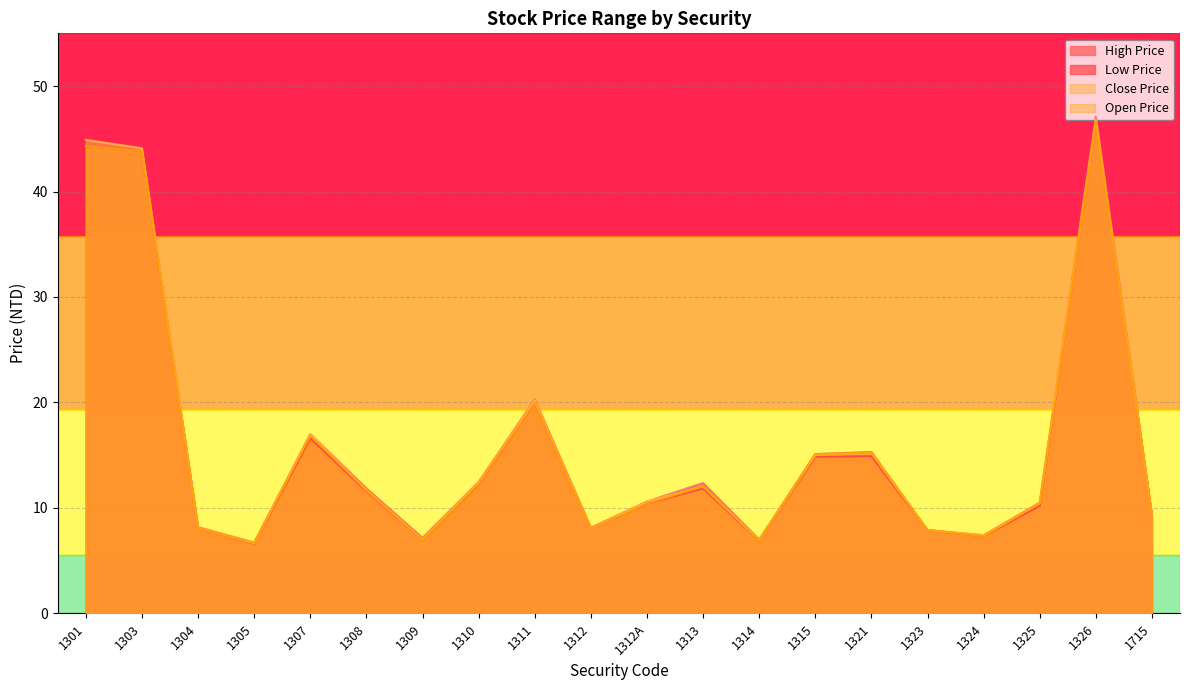

What is the difference between the second highest and minimum values in the Open Price series?

37.6